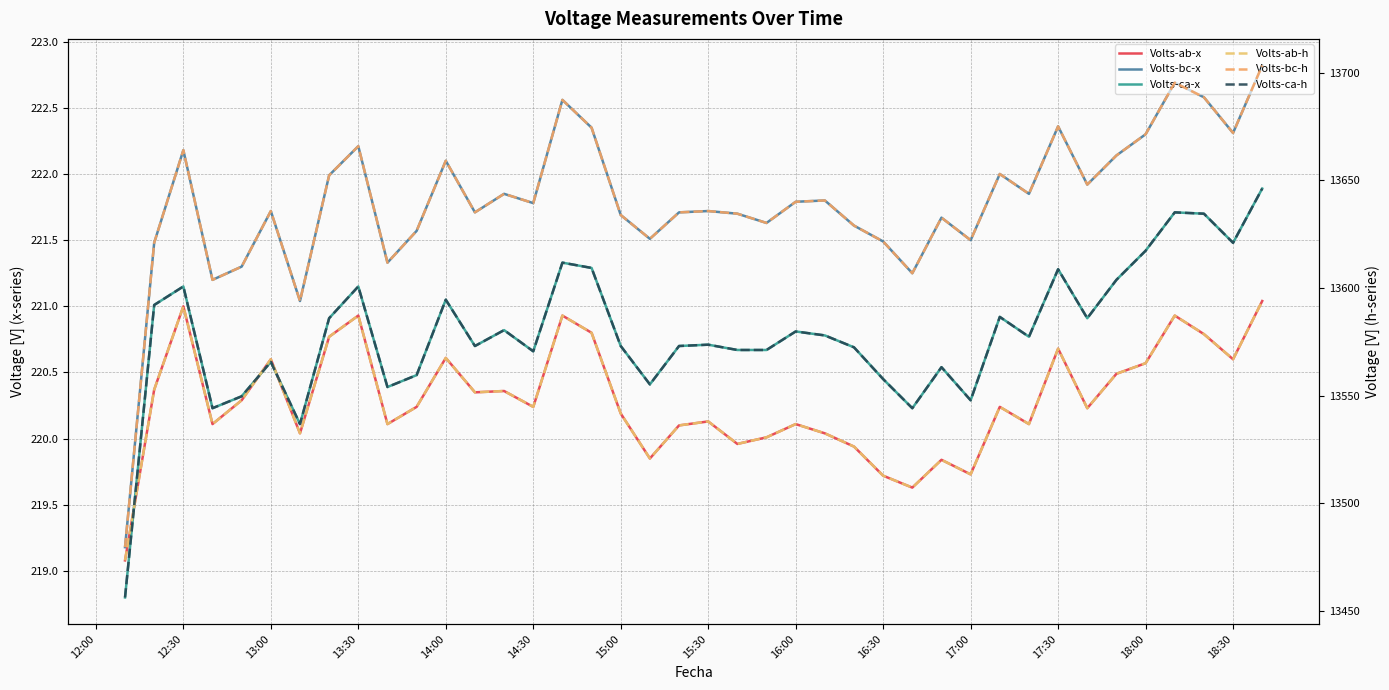

Is it true that Volts-ab-x equals 324.2 at 17:30?

False